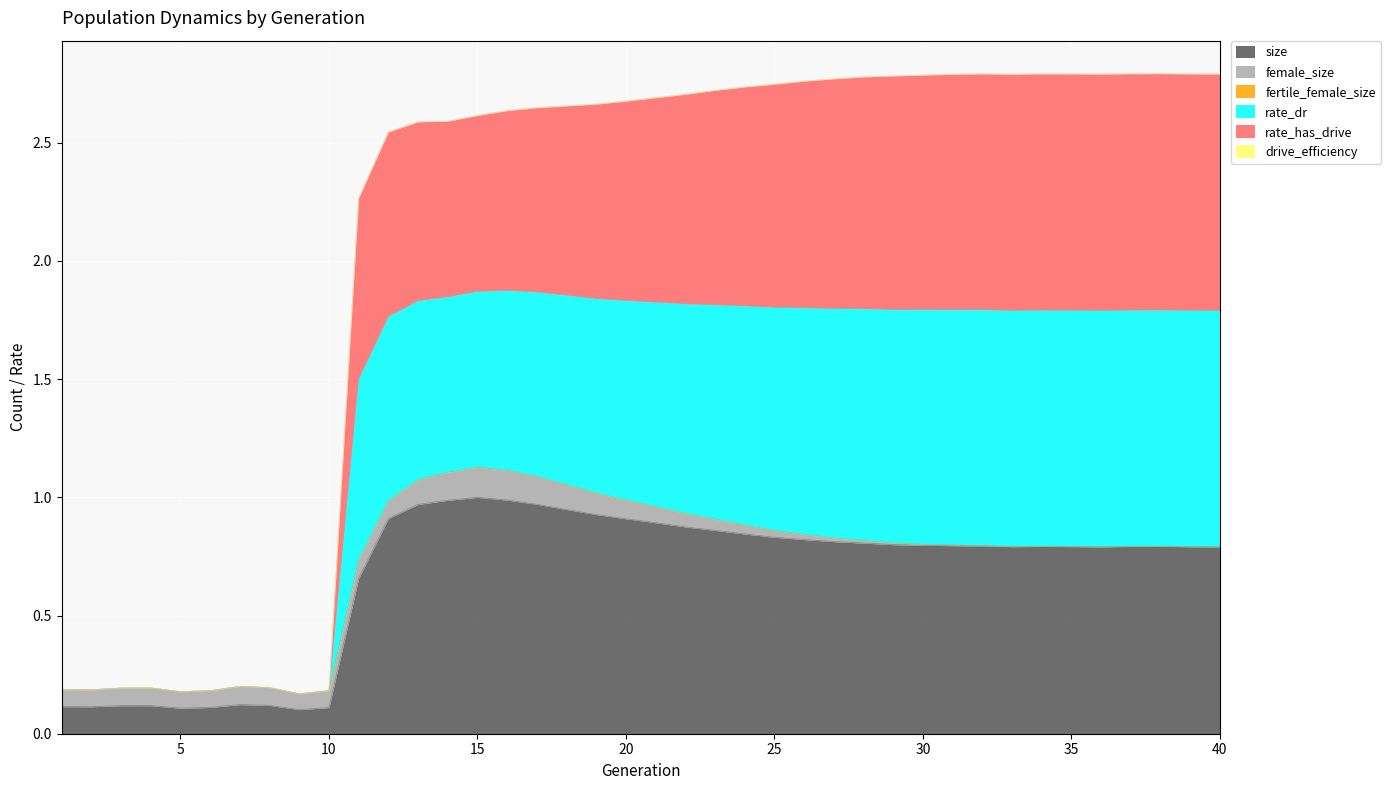

Count the number of categories in the chart.

40